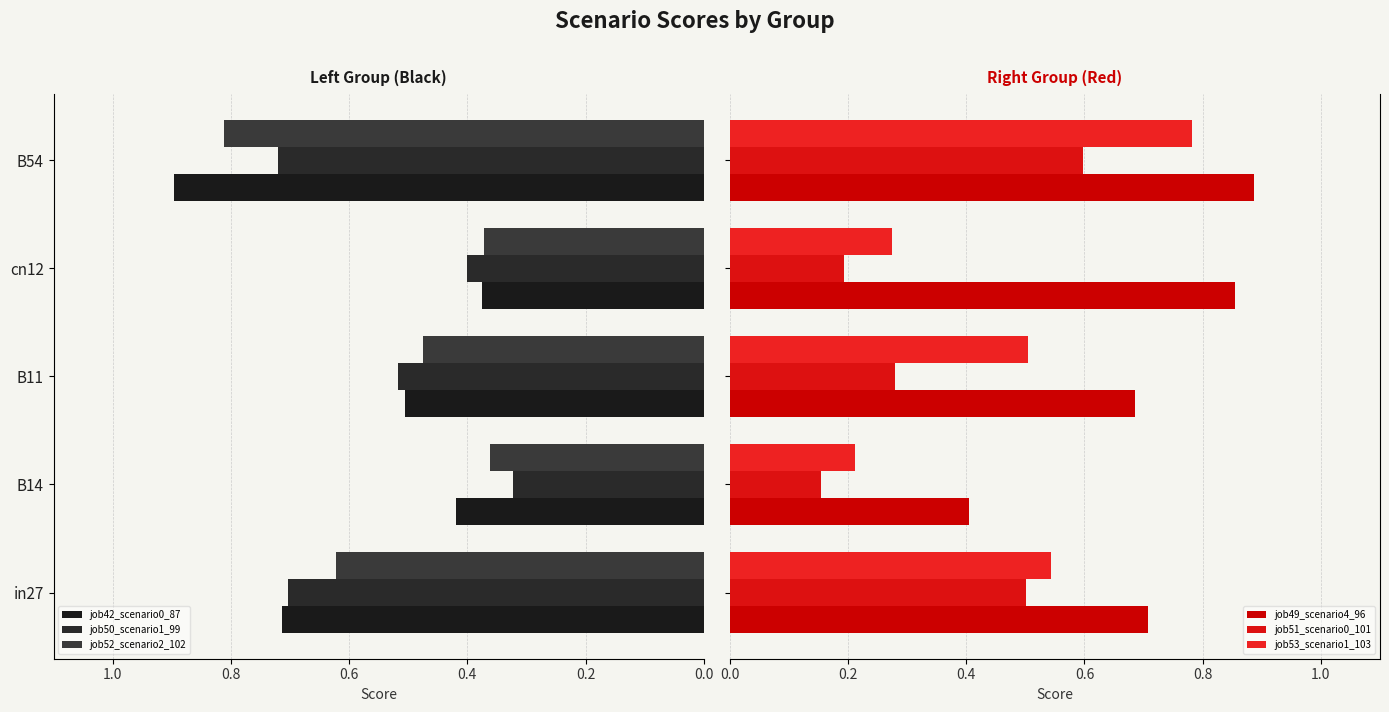

How many groups of bars are there?

5